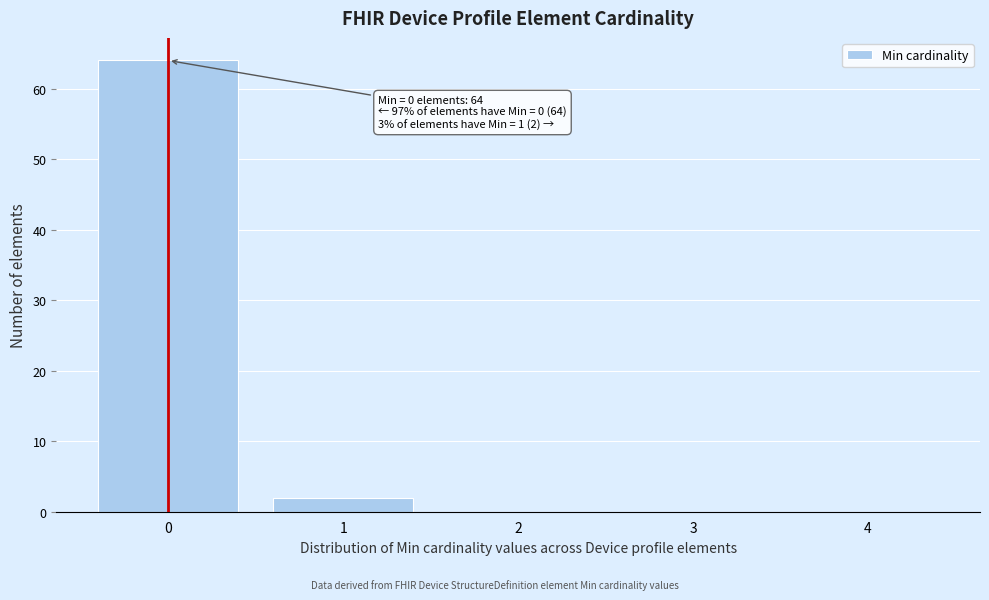

Reading left to right, what are all the values shown in this chart?

0=64	1=2	2=0	3=0	4=0